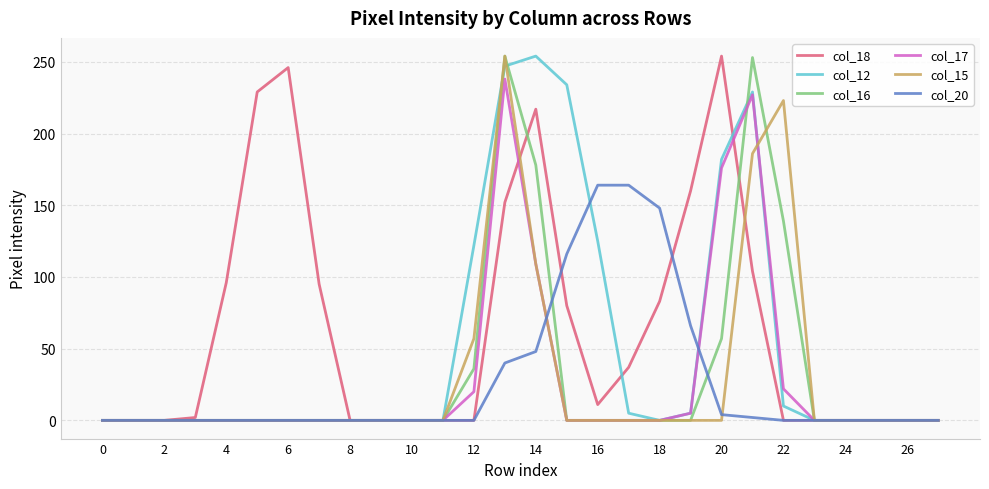

True or false: col_12 has more than 0 points higher than both neighbors.

True